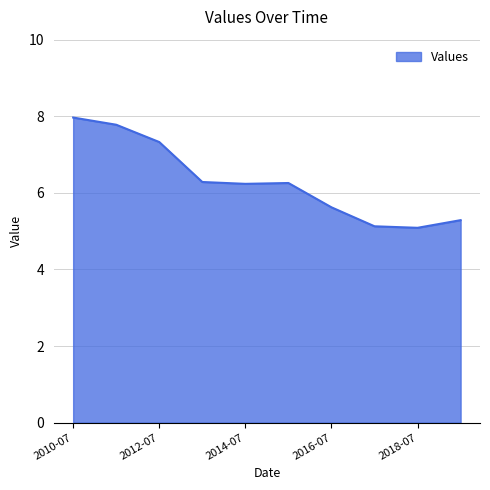

What is the minimum value shown in the chart?

5.1